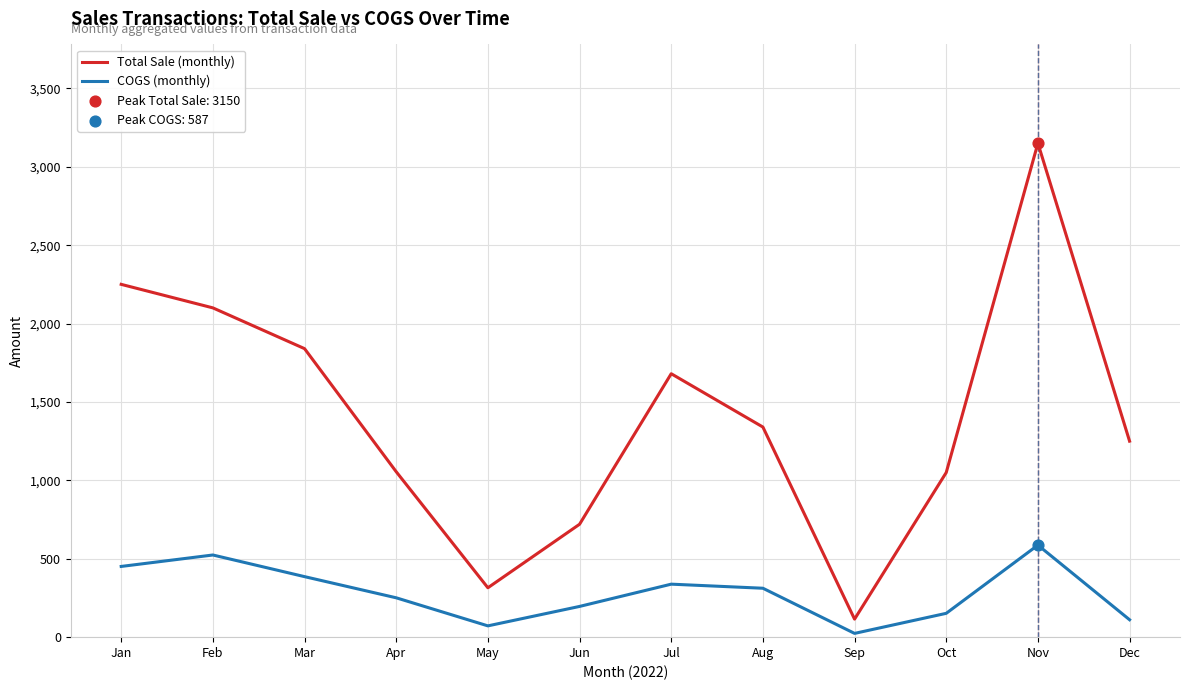

At how many categories does at least one series exceed 2748?

1